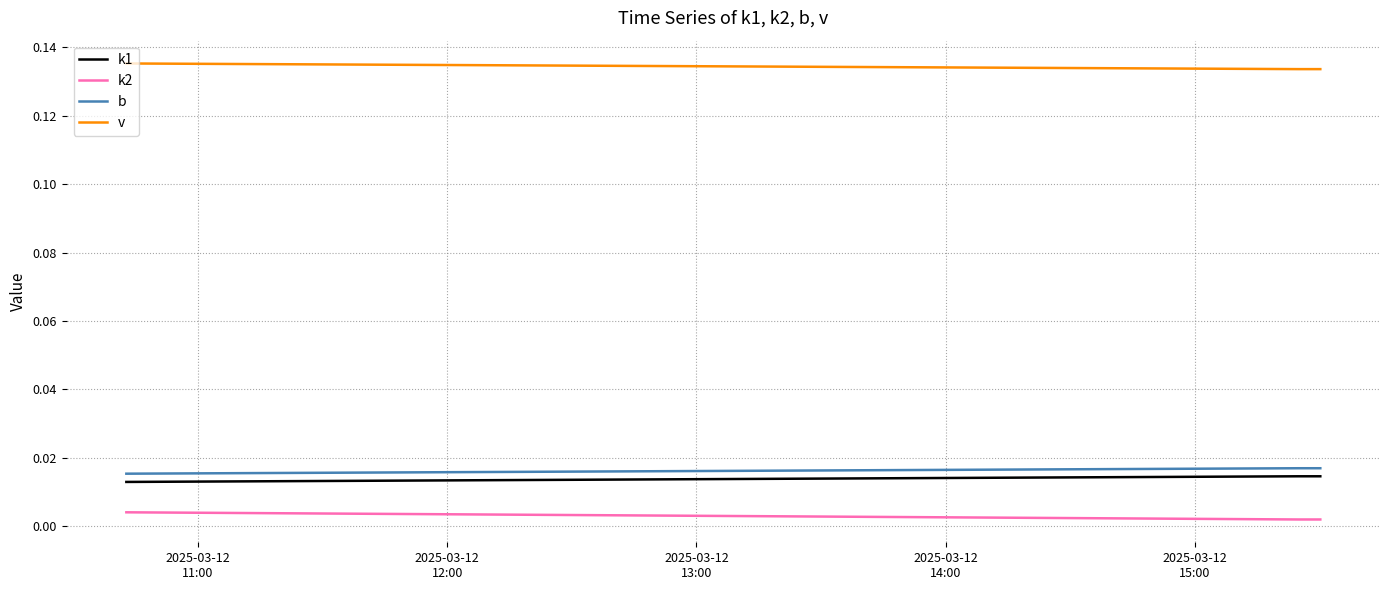

Which series has the largest total across all categories?

v